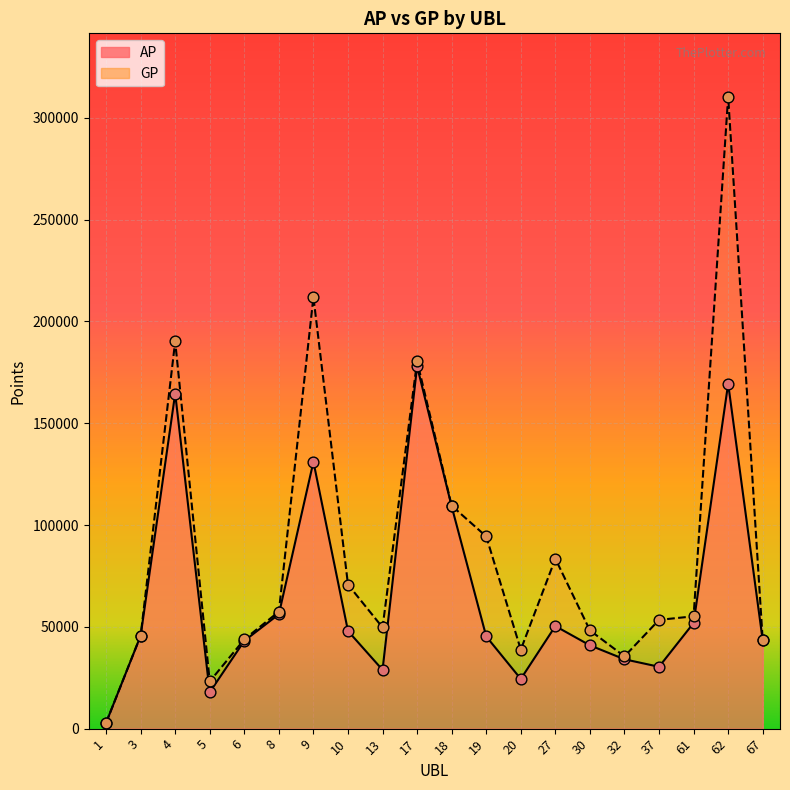

Which series reaches the minimum Y coordinate?

AP